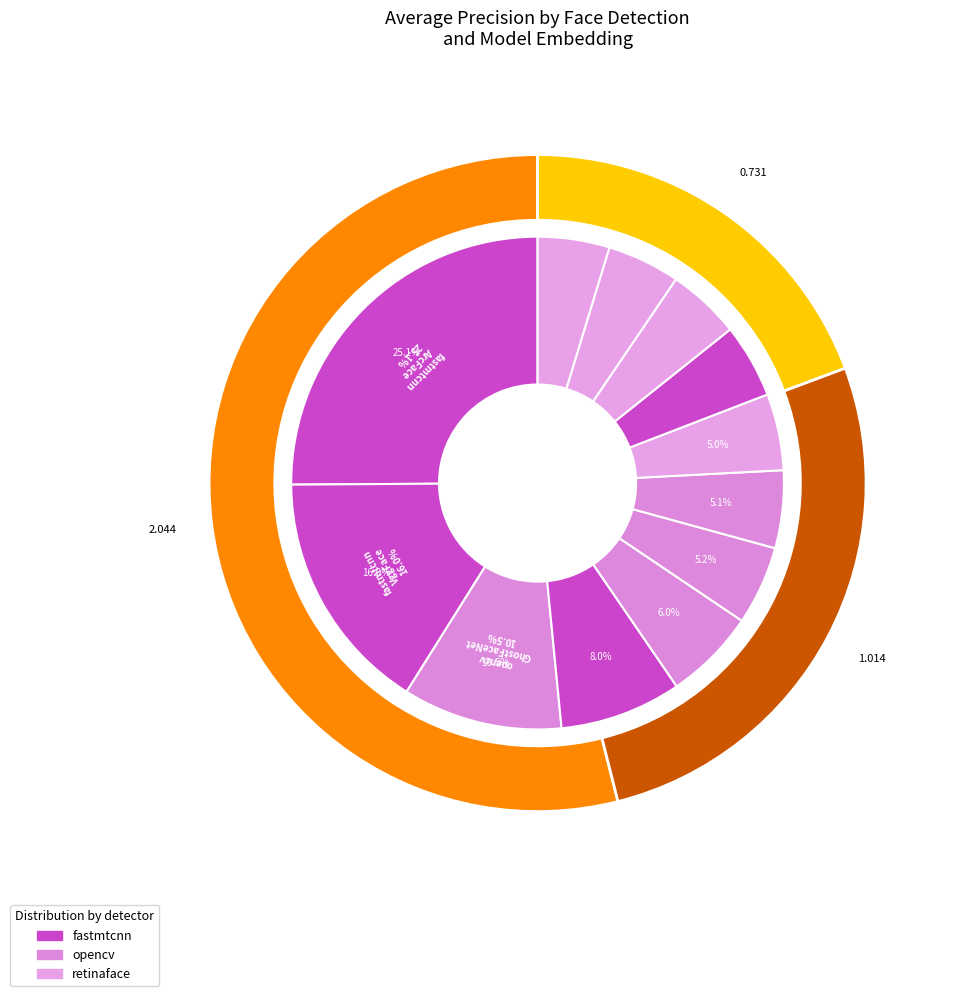

Is there a majority slice in this chart?

No